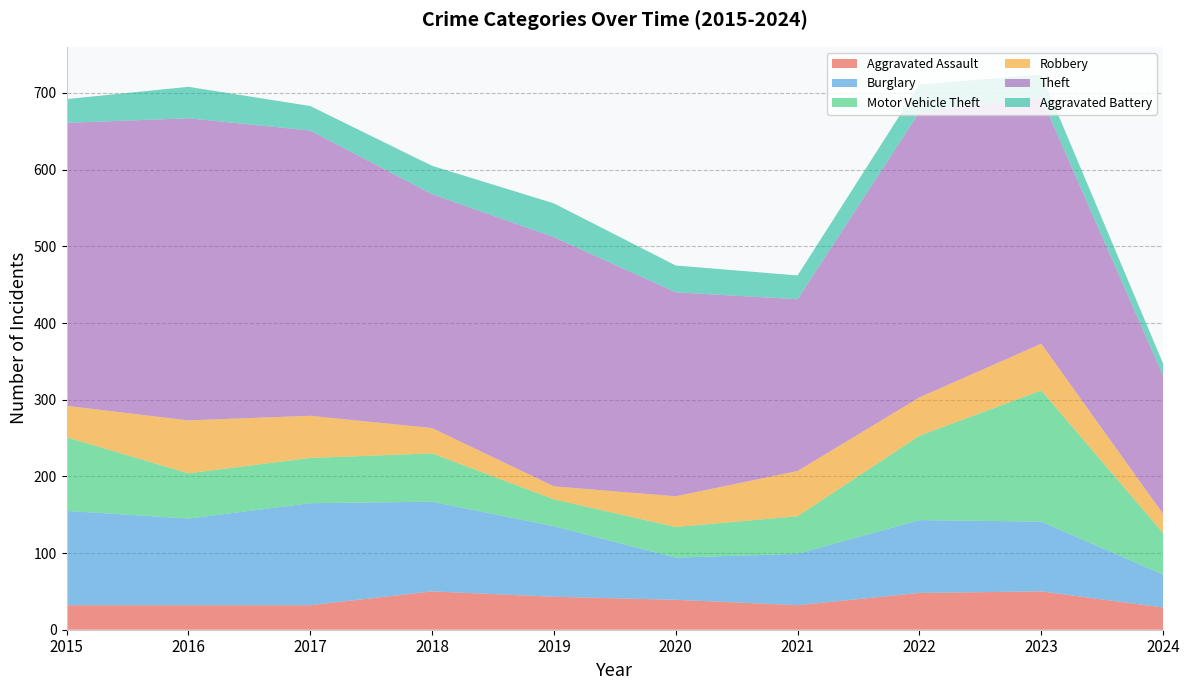

Reading left to right, transcribe all the data shown in this chart.

Aggravated Assault: 2015=32	2016=32	2017=32	2018=50	2019=43	2020=39	2021=32	2022=48	2023=50	2024=29
Burglary: 2015=123	2016=113	2017=133	2018=117	2019=92	2020=55	2021=67	2022=95	2023=91	2024=43
Motor Vehicle Theft: 2015=96	2016=59	2017=59	2018=63	2019=35	2020=40	2021=49	2022=110	2023=171	2024=54
Robbery: 2015=41	2016=69	2017=55	2018=33	2019=17	2020=40	2021=59	2022=50	2023=61	2024=25
Theft: 2015=369	2016=394	2017=372	2018=305	2019=325	2020=266	2021=224	2022=372	2023=321	2024=180
Aggravated Battery: 2015=31	2016=41	2017=32	2018=37	2019=44	2020=35	2021=31	2022=36	2023=30	2024=16